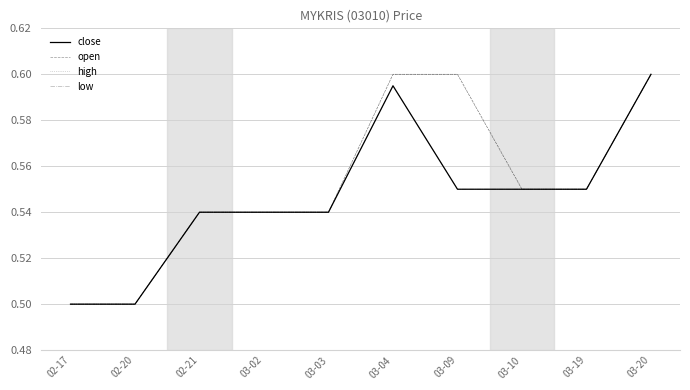

What is the sum of all low values?

5.5